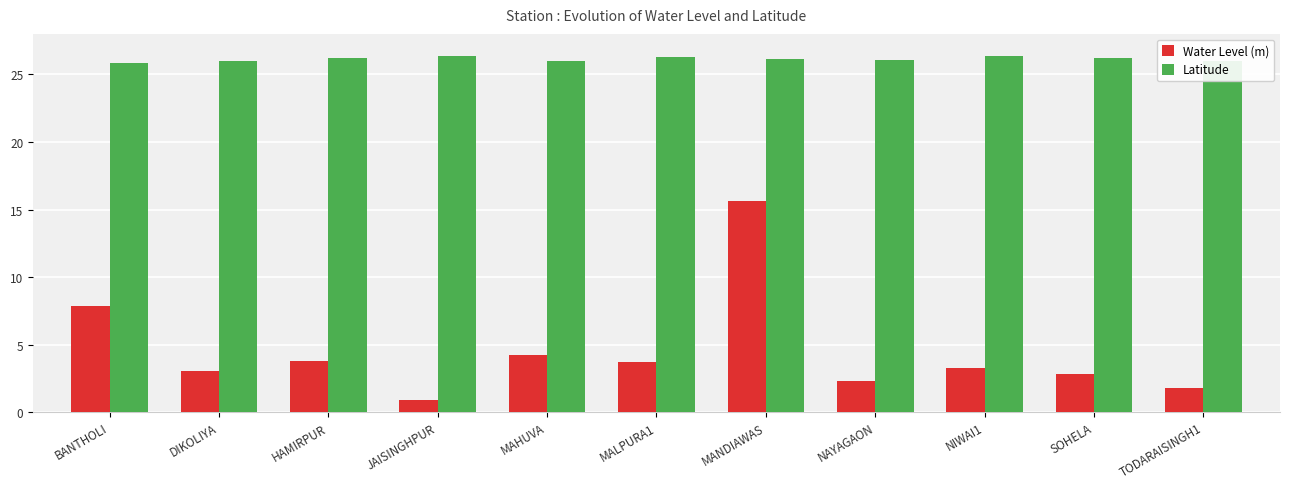

What is the difference between the maximum and minimum values in the Latitude series?

0.5